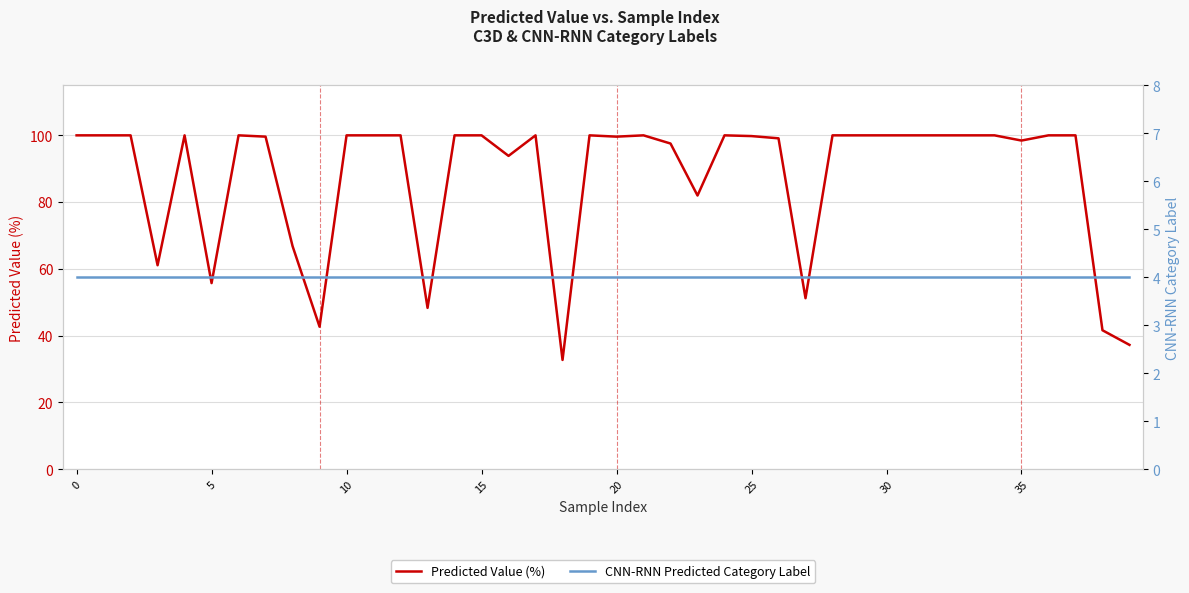

What is the sum of all Predicted Value (%) values?

3507.5